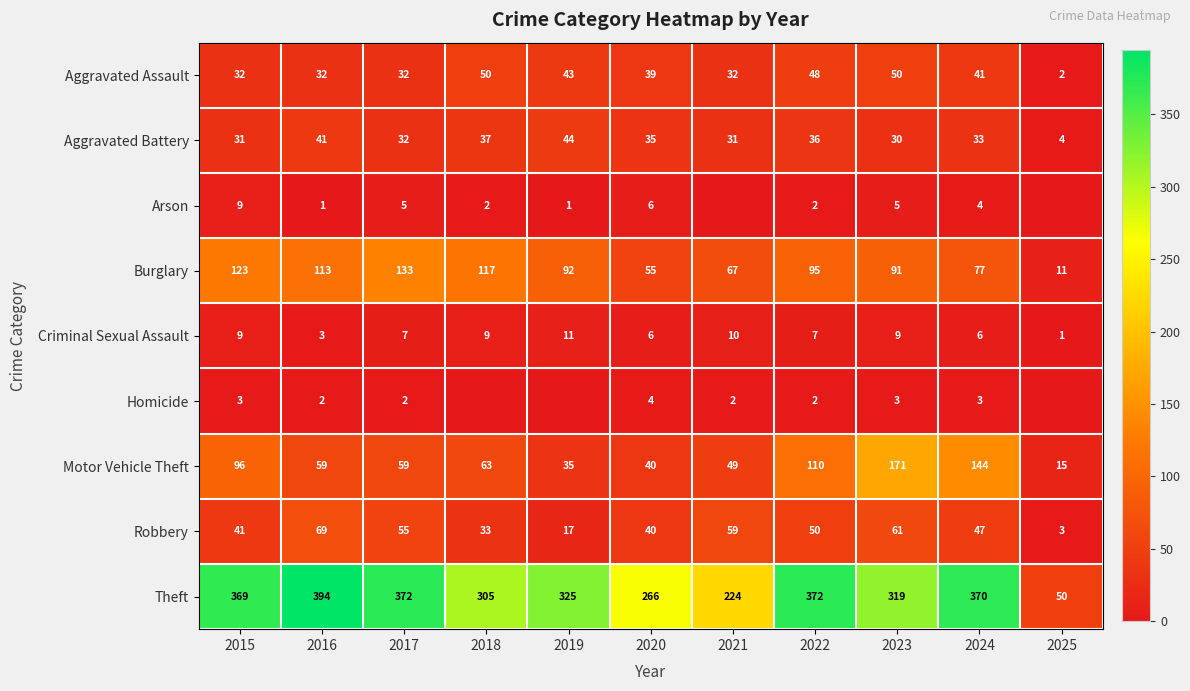

What is the highest value of the Burglary series?

133